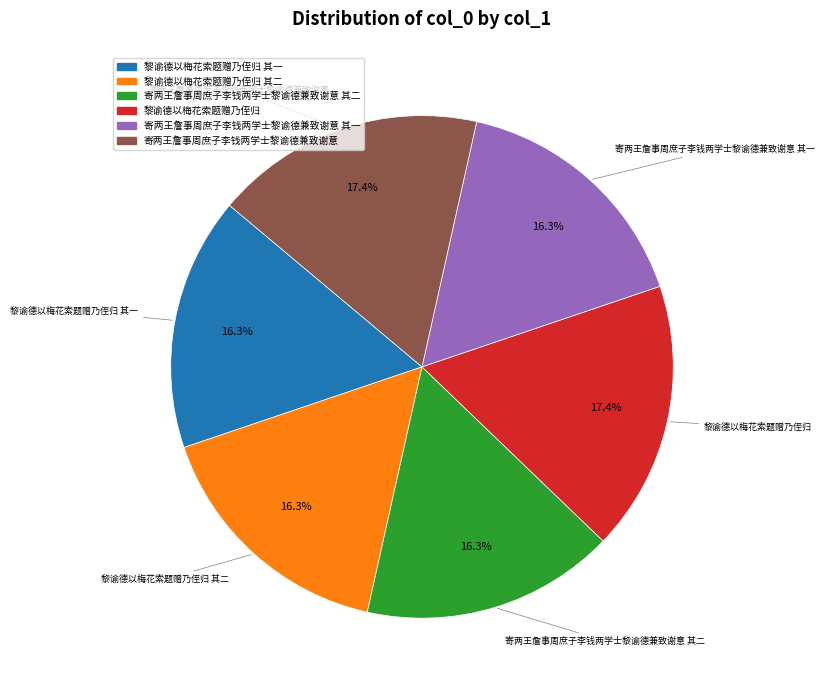

Is there any slice that represents more than half of the pie?

No